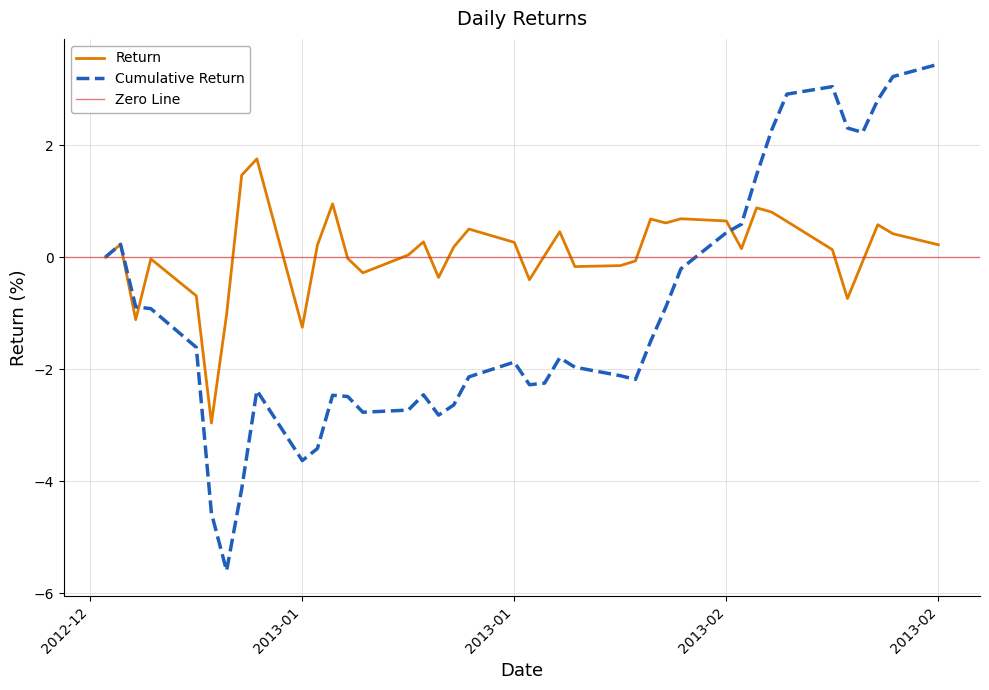

What is the sum of all values?

3.4